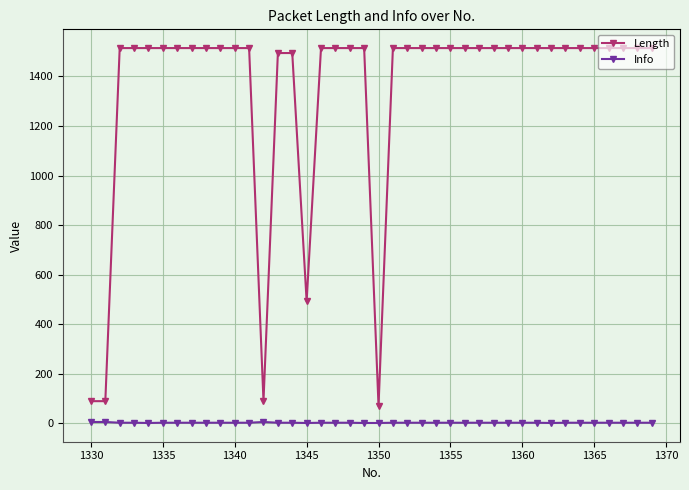

Rank the series by their maximum value, from highest to lowest.

Length, Info